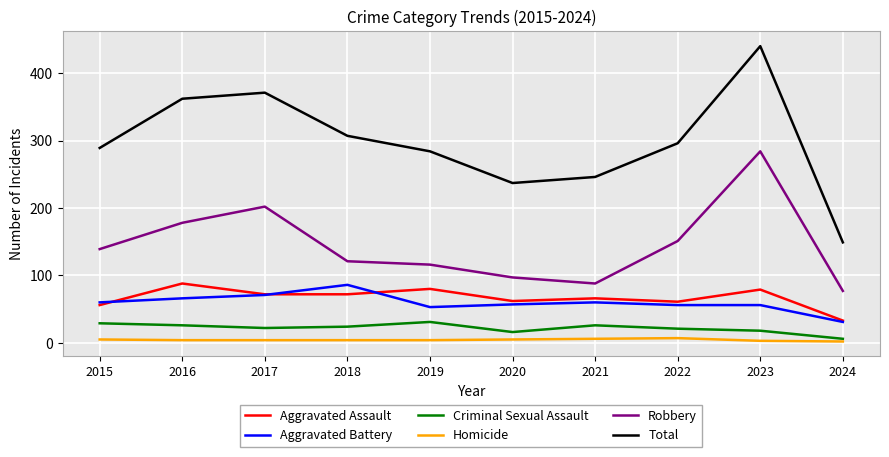

True or false: Homicide has more than 0 interior local peaks.

True